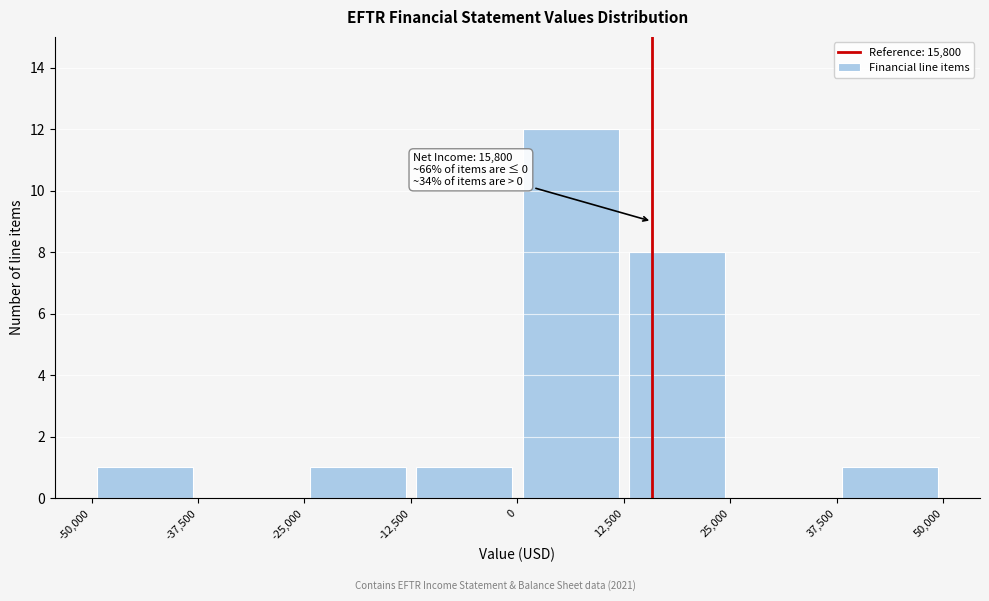

Which range on the x-axis has the tallest bar?

0 to 12,500